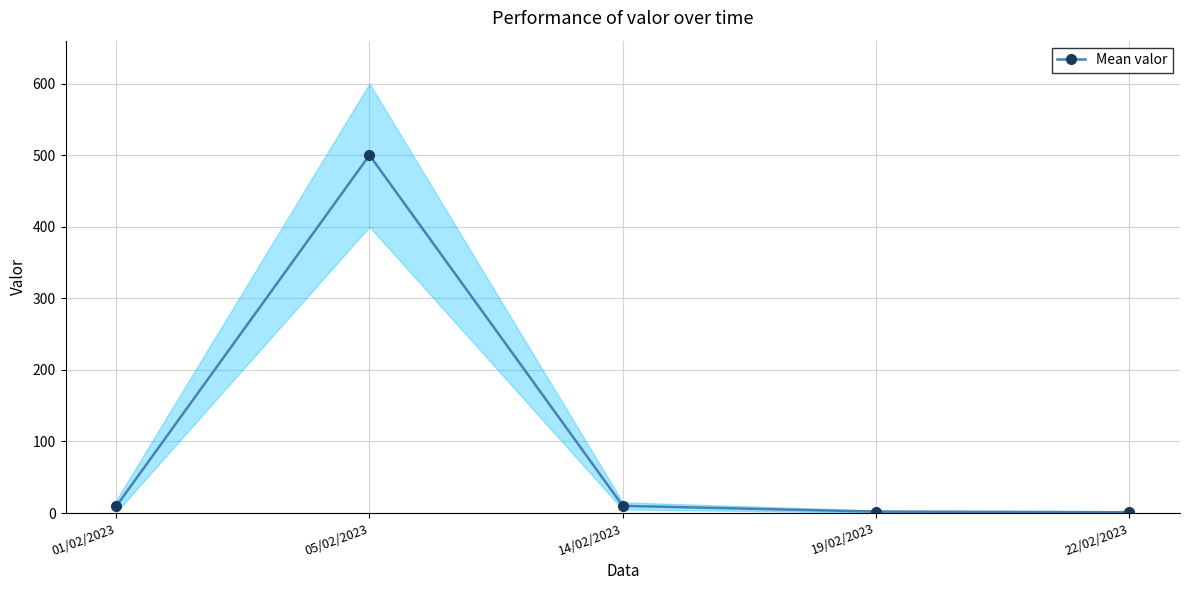

What is the sum of the values at 19/02/2023 and 22/02/2023?

3.0